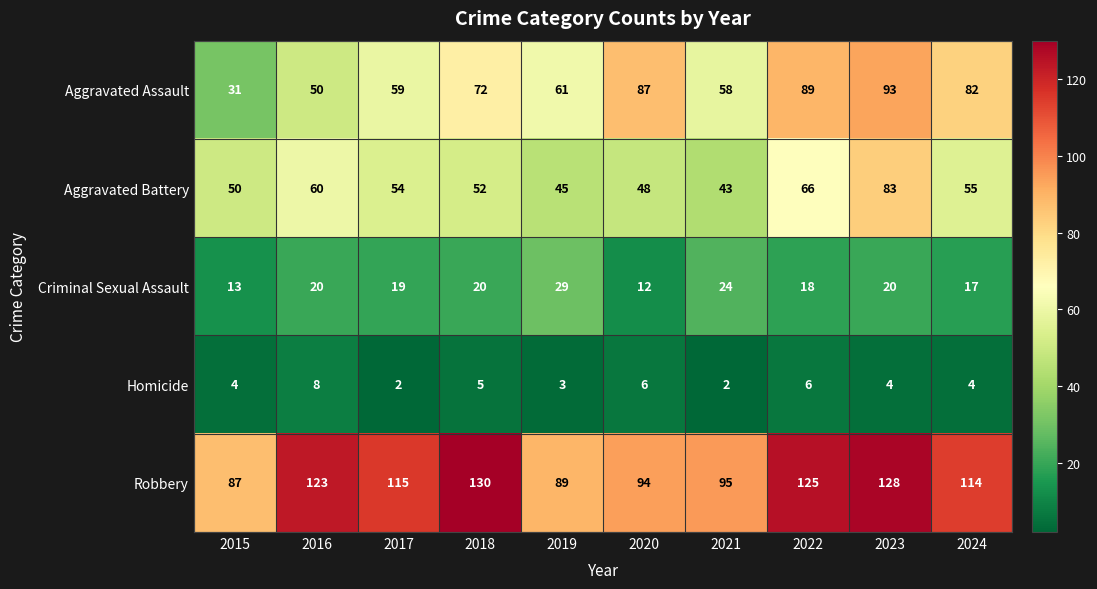

At which category is the sum across all series the highest?

2023